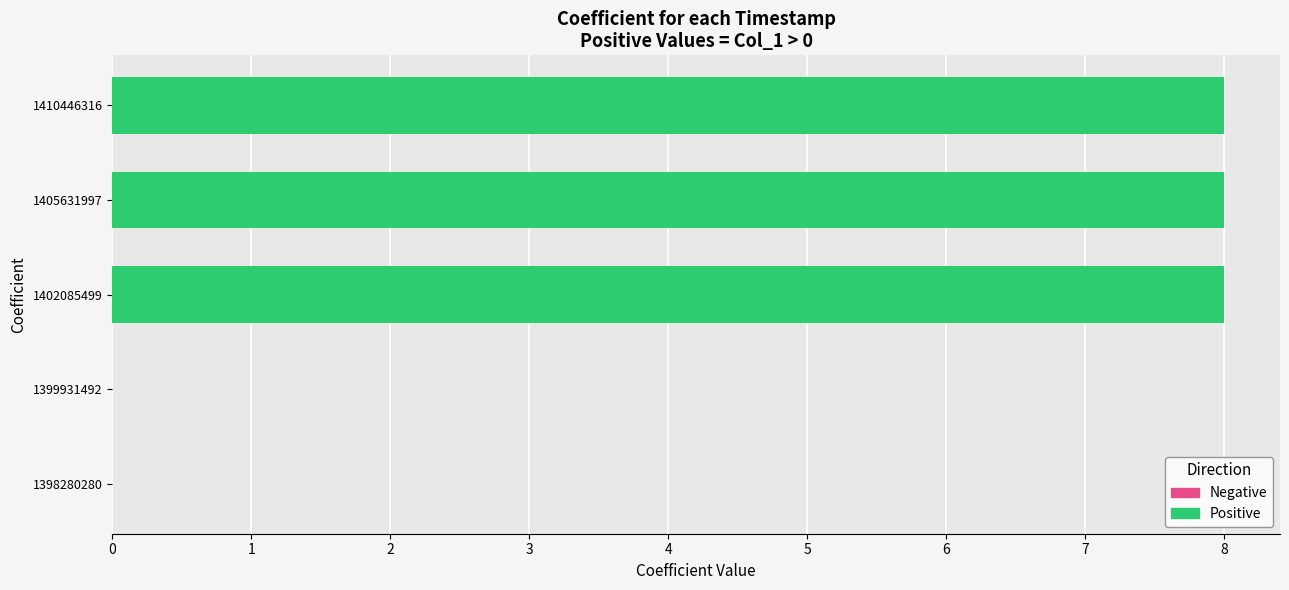

True or false: the data shows 8 at 1405631997.

True